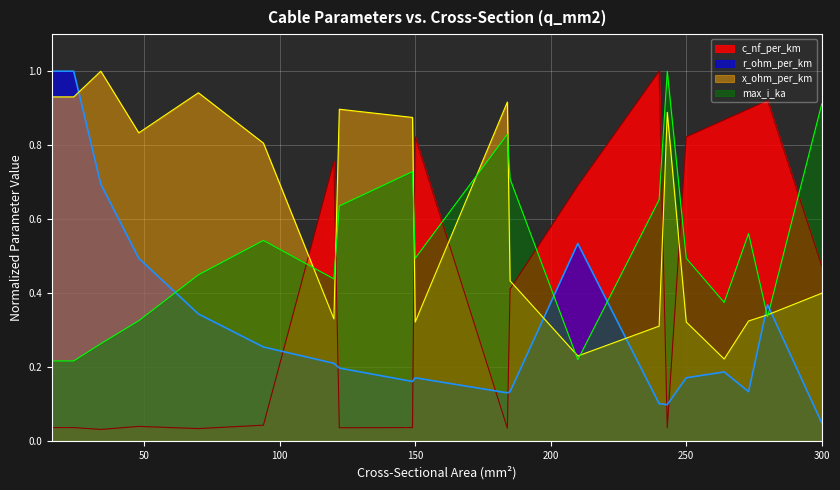

What is the difference between the highest and lowest values at 264?

0.7